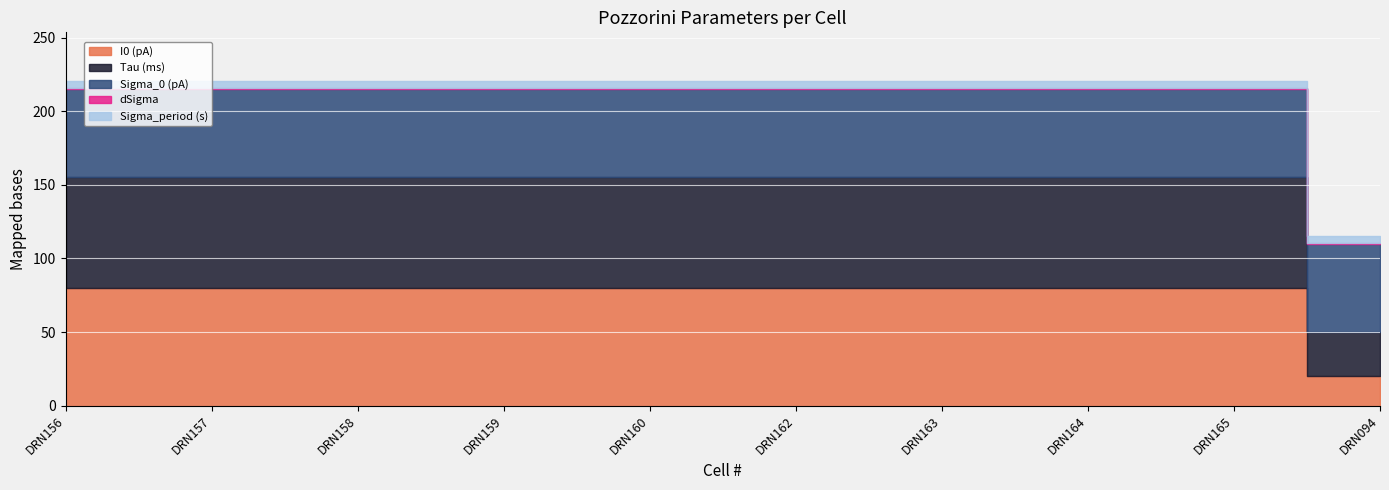

Which series has the largest range (max minus min)?

I0 (pA)